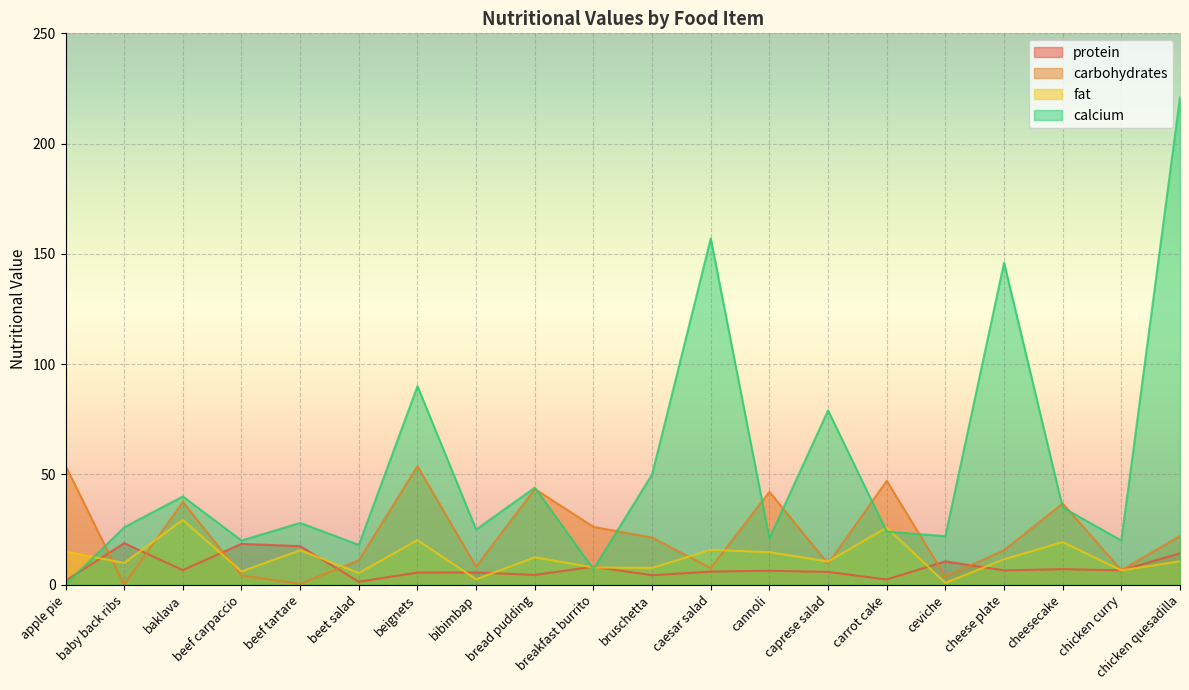

Is it true that protein equals 1.2 at apple pie?

False